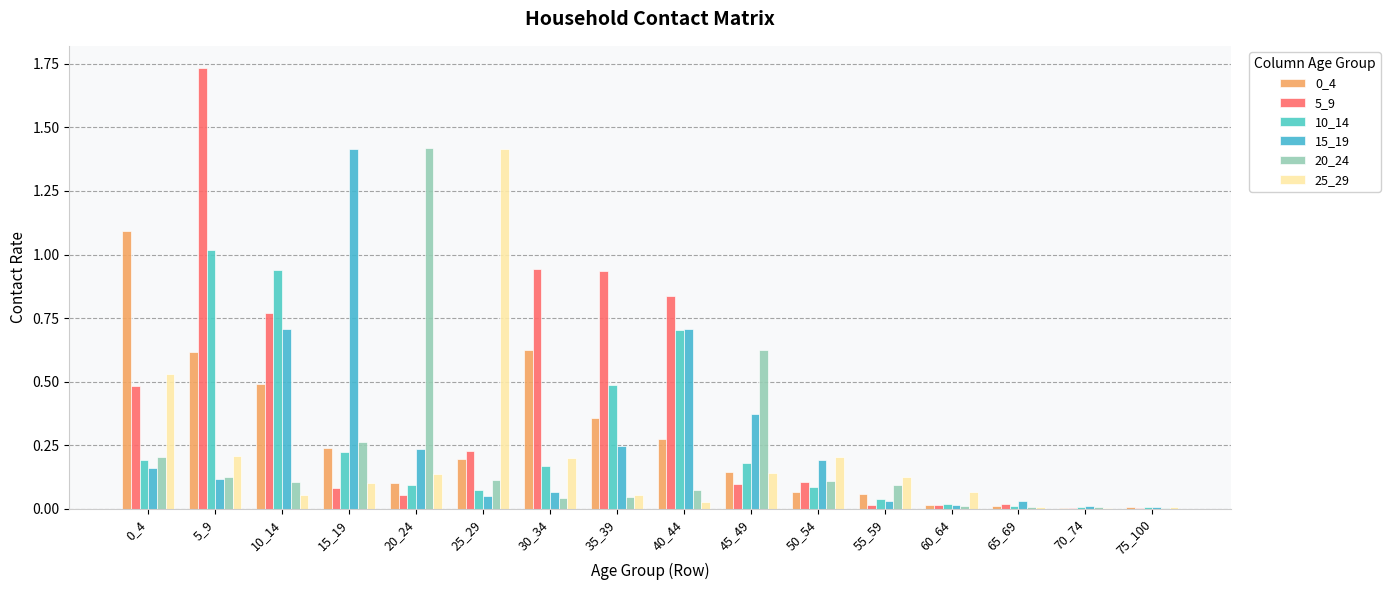

Is it true that 25_29 equals 0.1 at 60_64?

True